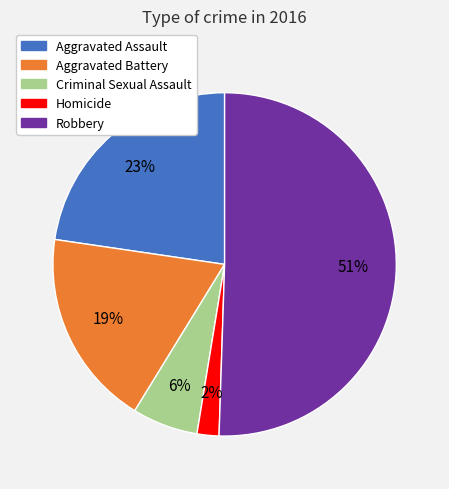

Which slice is the largest?

Robbery